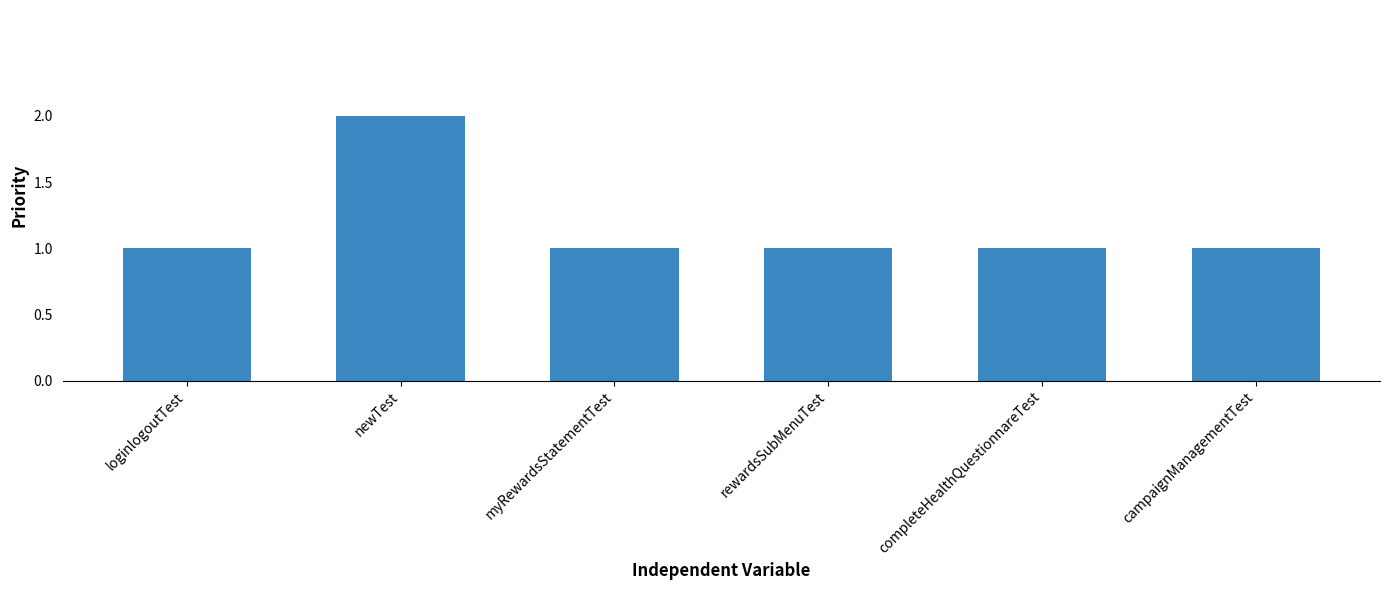

Count the number of categories in the chart.

6